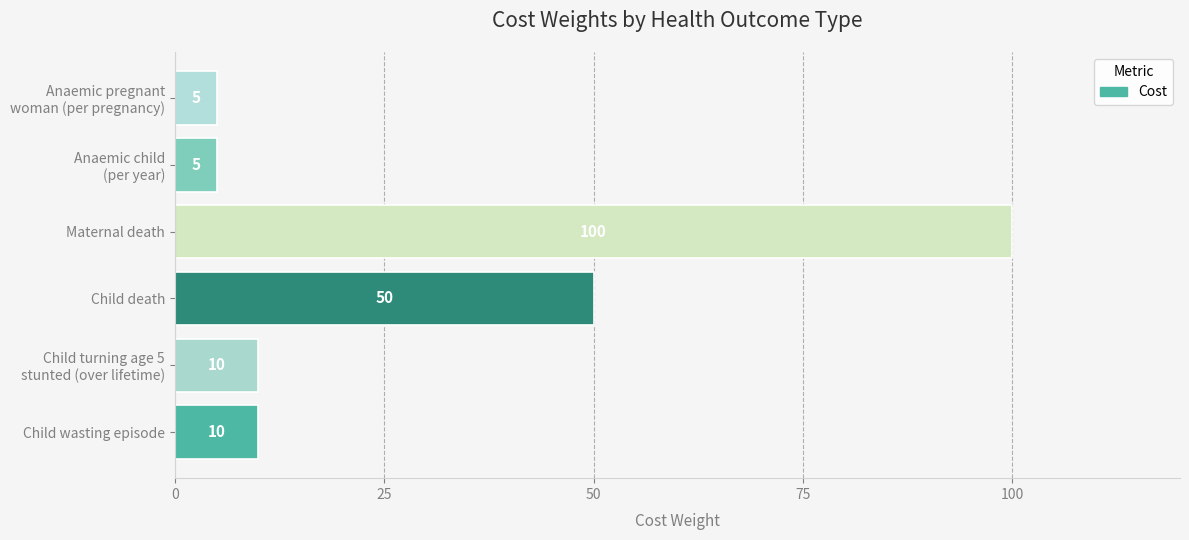

Reading bottom to top, what are all the values shown in this chart?

10	10	50	100	5	5